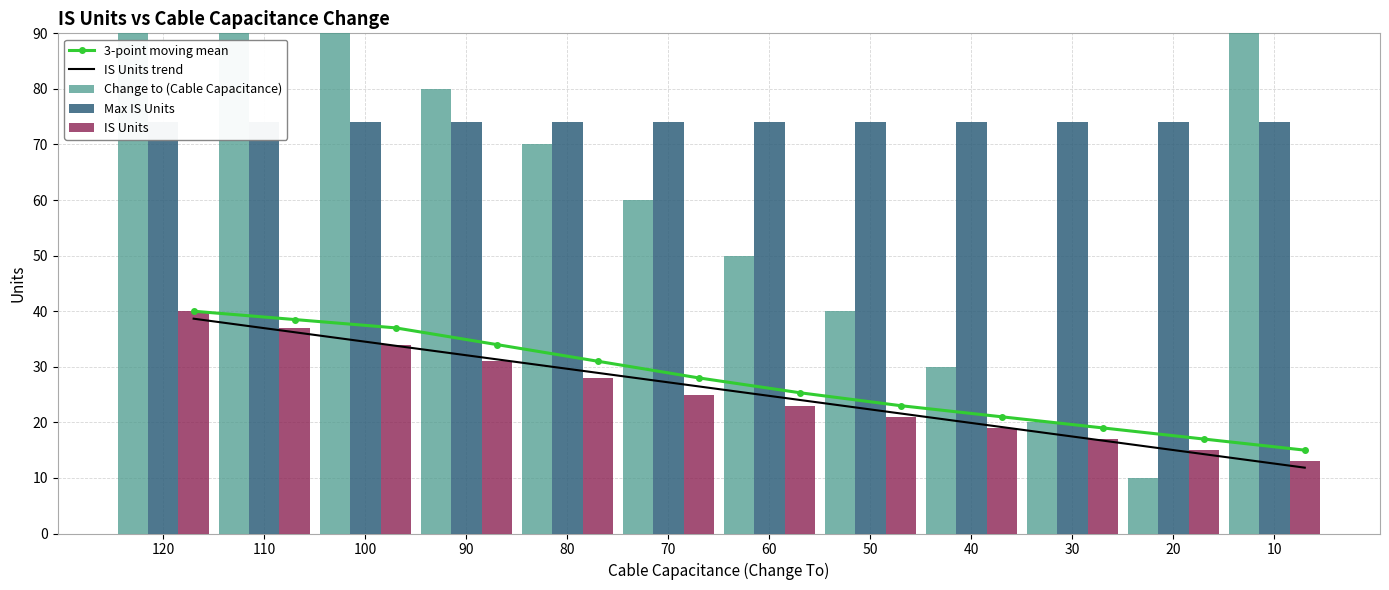

Which category has the lowest value in the Max IS Units series?

120